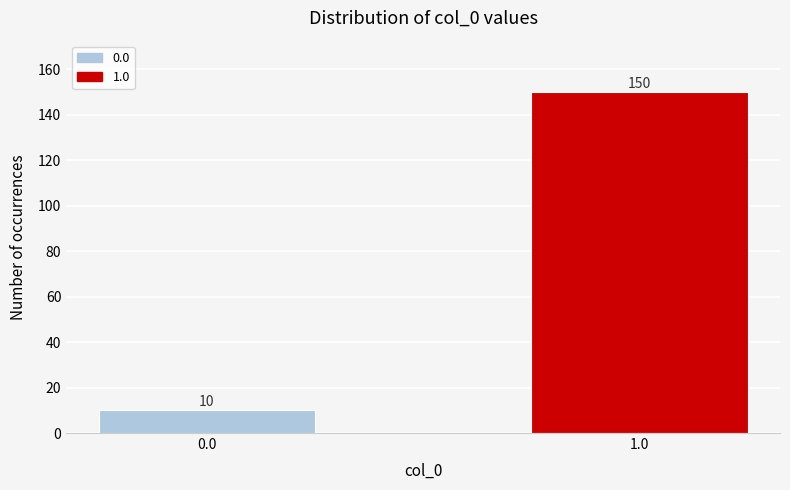

Reading left to right, what are all the values shown in this chart?

10	150